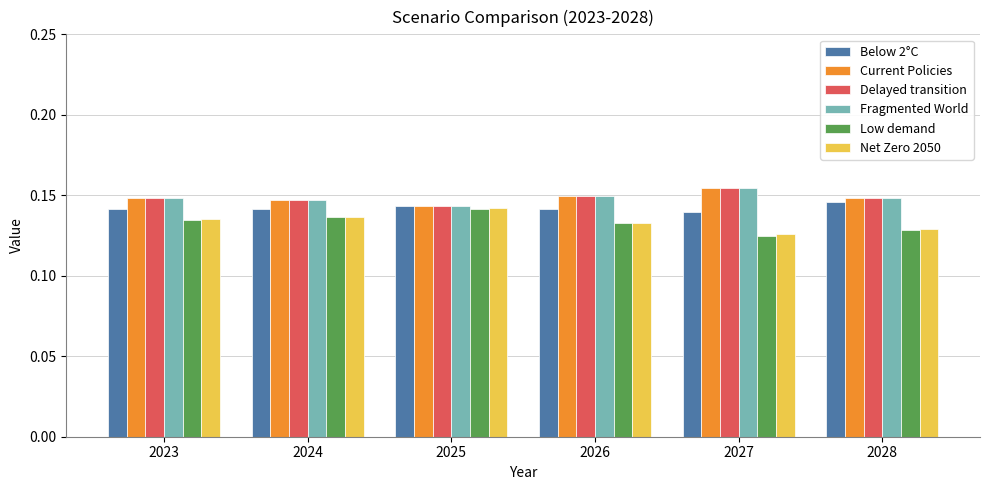

What is the total value across all series at 2028?

0.8